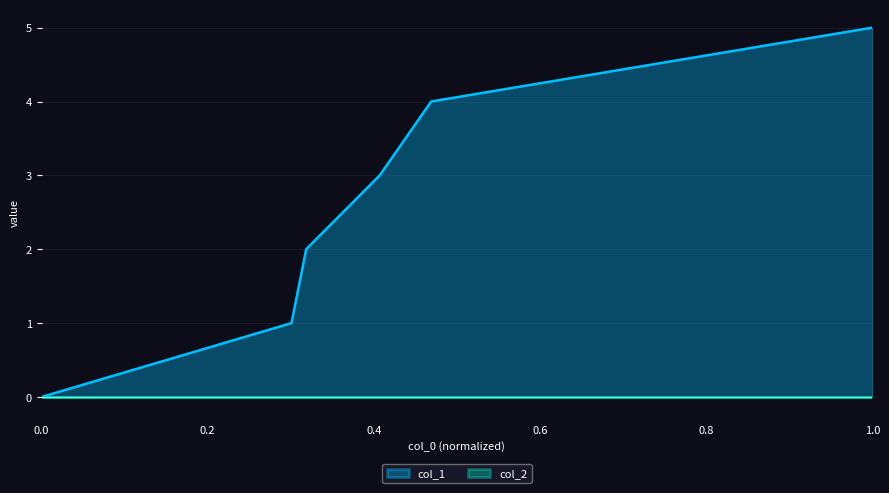

Reading right to left, what are all the values shown in this chart?

5	4	3	2	1	0